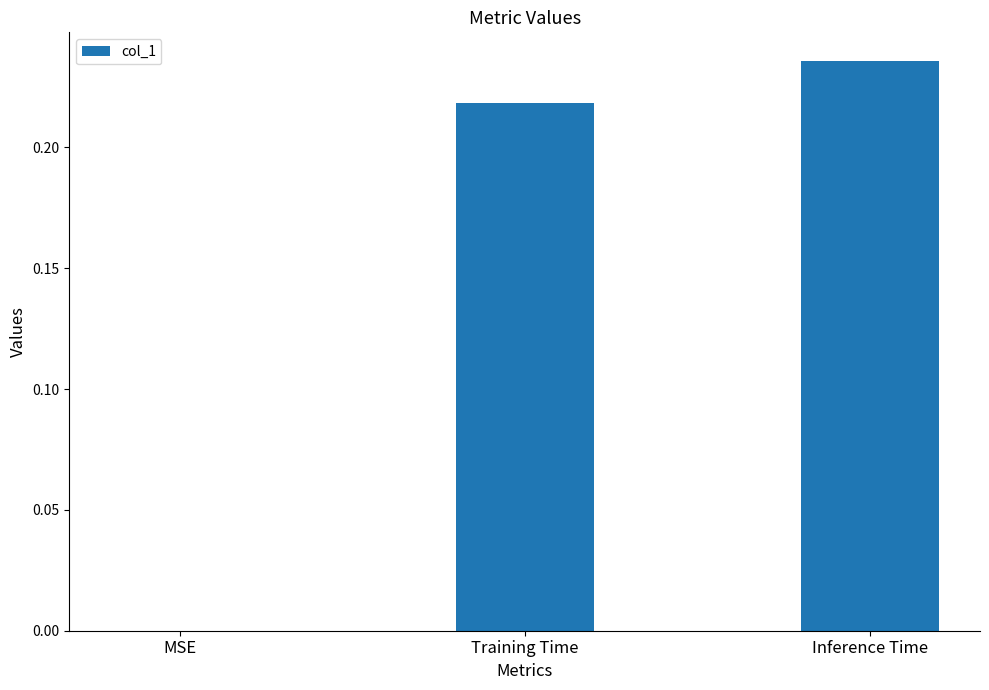

How many values are between 0 and 1?

3